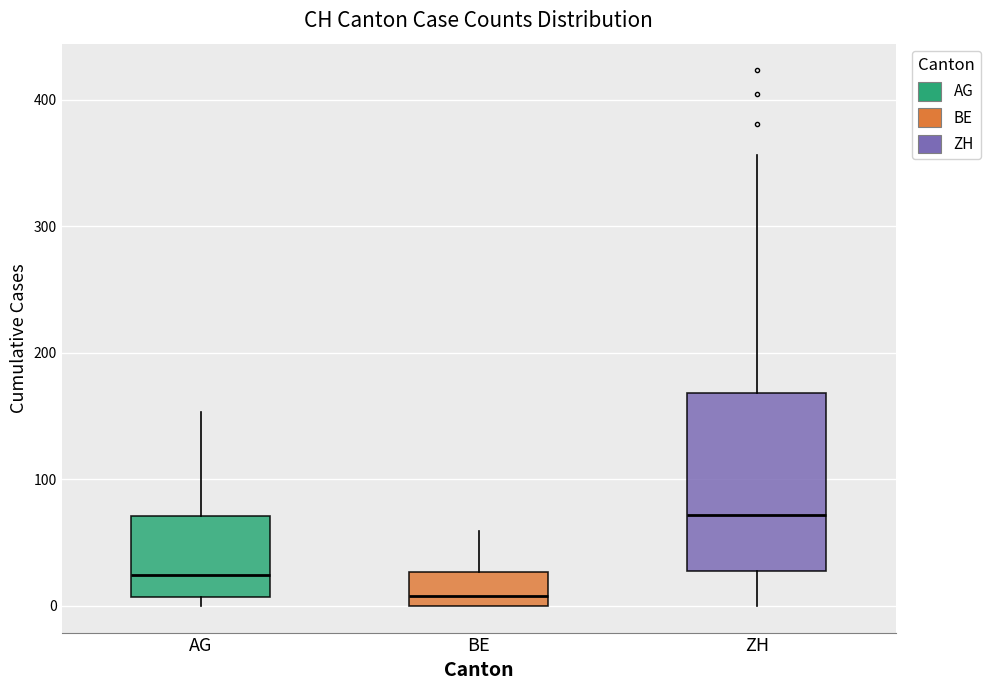

Which box is the tallest, from its lower edge to its upper edge?

ZH